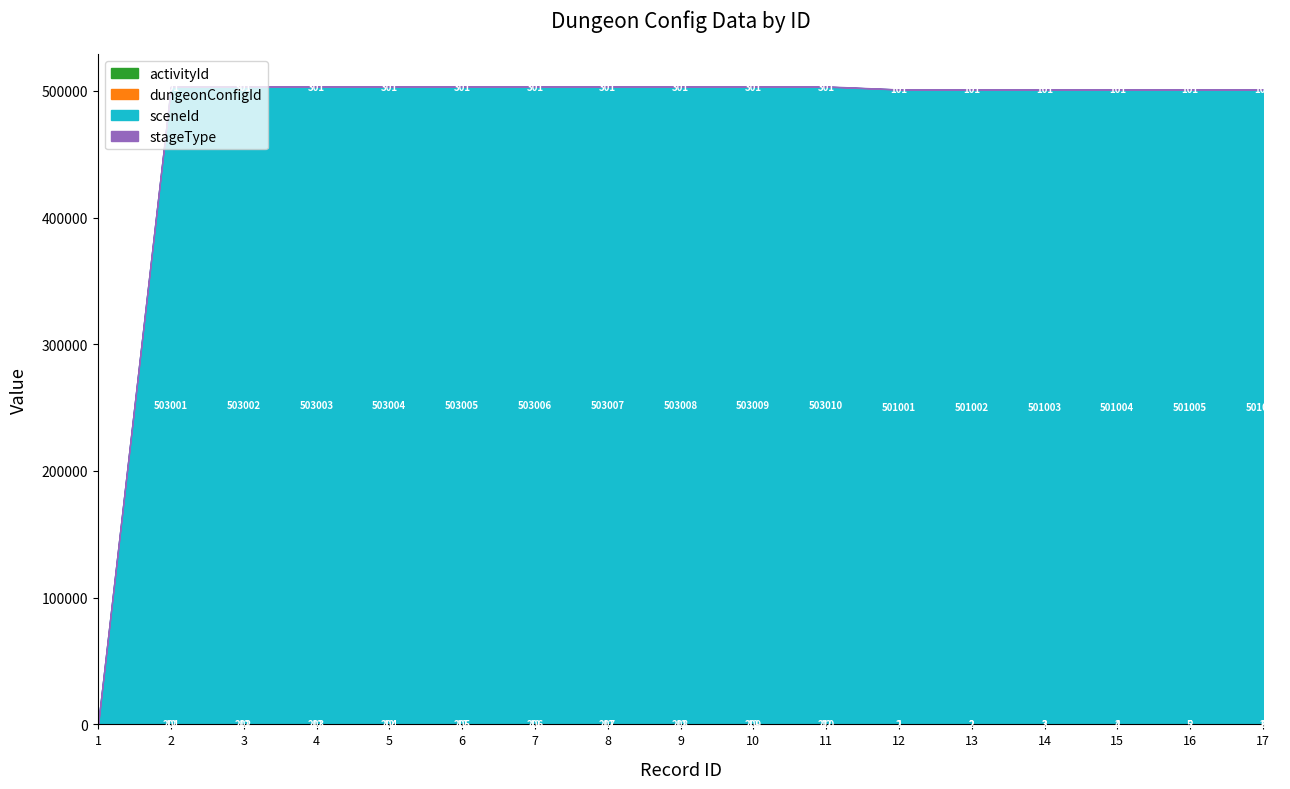

Which category has the lowest value in the stageType series?

1